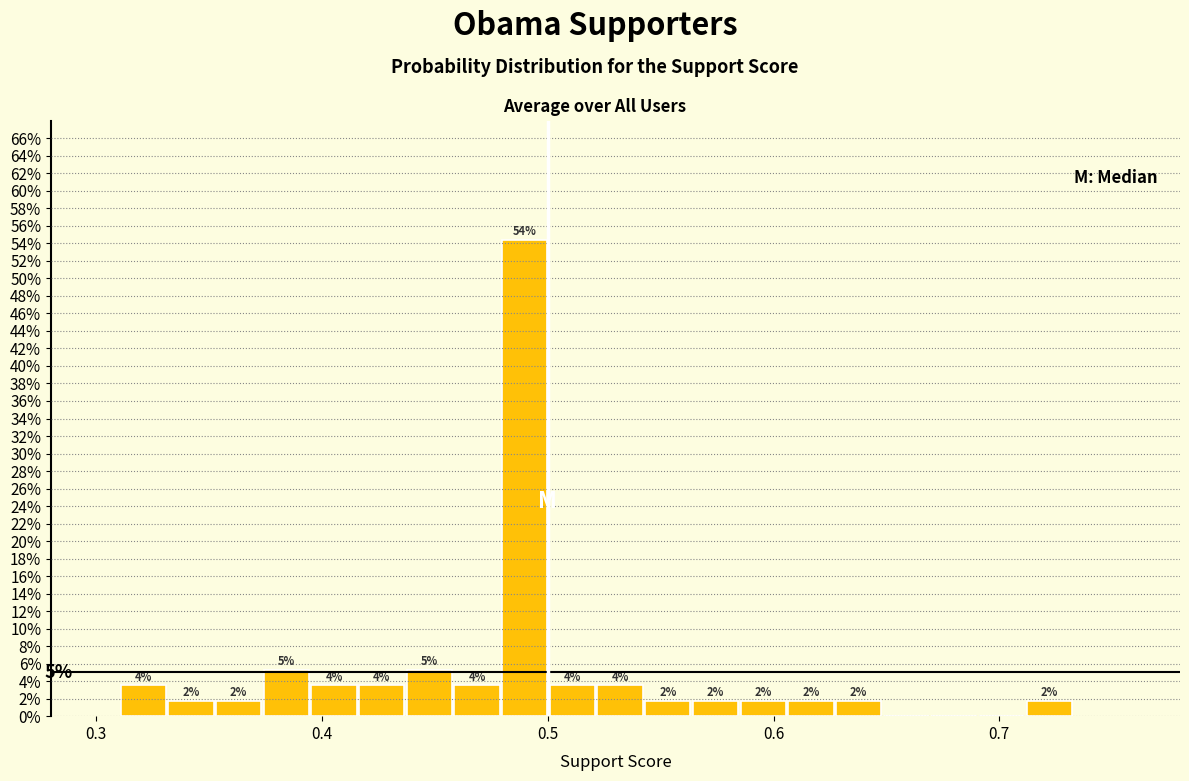

Around what value on the x-axis is the tallest bar? Give the approximate position of its centre, as read against the axis.

0.49